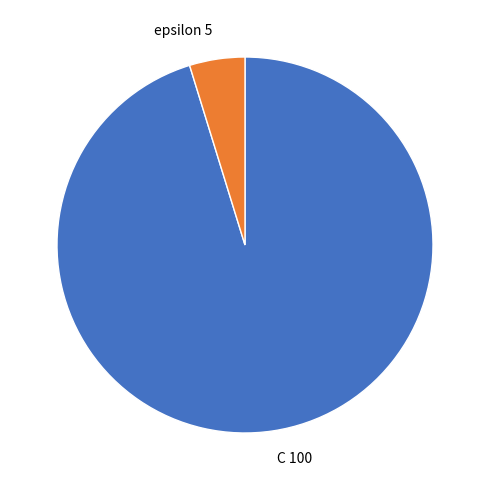

Which slice is the largest?

C